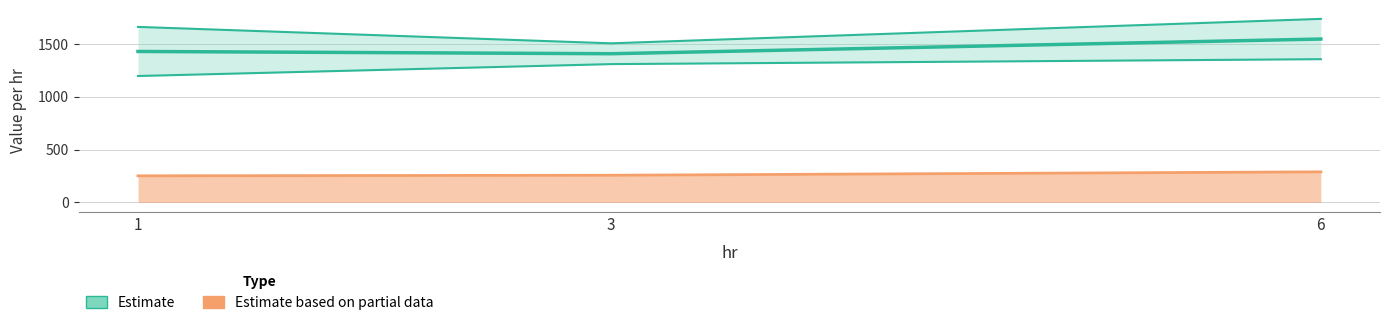

At which label is UB_per_hr closest to 1619?

1